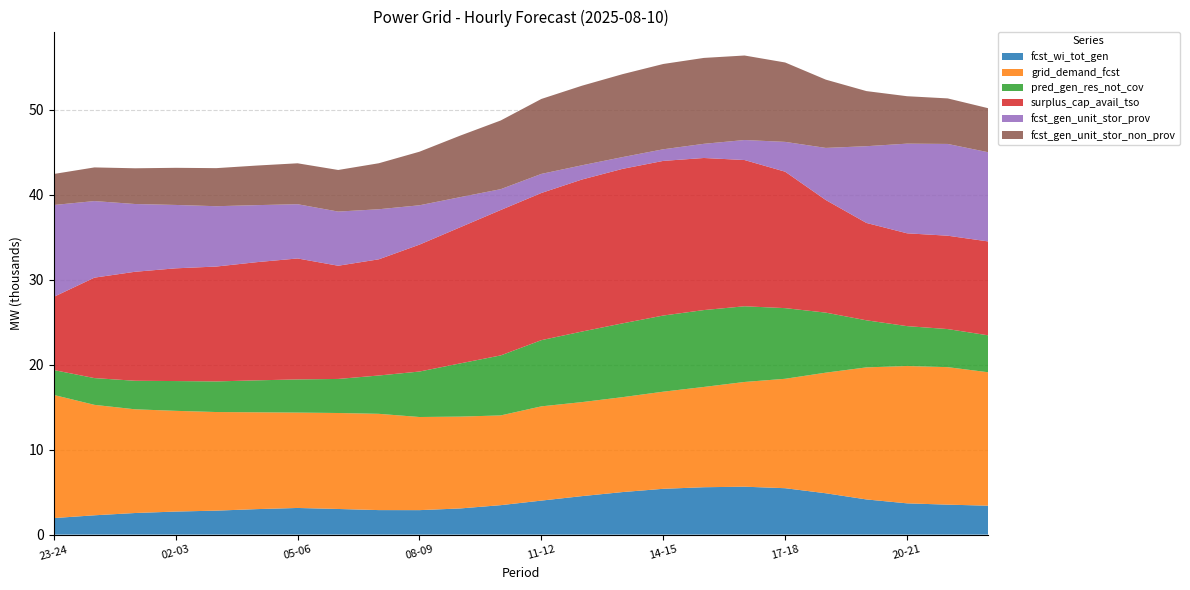

Reading left to right, extract all data points from this chart.

fcst_wi_tot_gen: 1948	2276	2545	2715	2824	3004	3139	3020	2888	2883	3081	3469	4006	4534	5012	5395	5580	5643	5466	4870	4143	3683	3529	3407
grid_demand_fcst: 14498	13004	12210	11860	11610	11398	11230	11300	11335	10965	10814	10566	11097	11069	11175	11435	11808	12331	12883	14200	15549	16166	16190	15709
pred_gen_res_not_cov: 2931	3151	3361	3506	3604	3764	3905	4010	4513	5354	6263	7066	7794	8309	8690	8966	9052	8912	8319	7068	5542	4700	4483	4348
surplus_cap_avail_tso: 8618	11826	12833	13273	13527	13917	14242	13330	13681	14943	16027	17121	17328	17901	18191	18208	17906	17220	16064	13258	11465	10929	10994	11055
fcst_gen_unit_stor_prov: 10815	9016	7978	7463	7103	6712	6388	6376	5894	4632	3548	2453	2247	1674	1384	1367	1669	2355	3510	6136	9035	10557	10804	10501
fcst_gen_unit_stor_non_prov: 3652	3963	4207	4371	4482	4661	4817	4898	5416	6308	7242	8088	8825	9370	9766	10043	10114	9951	9348	8039	6488	5584	5361	5183